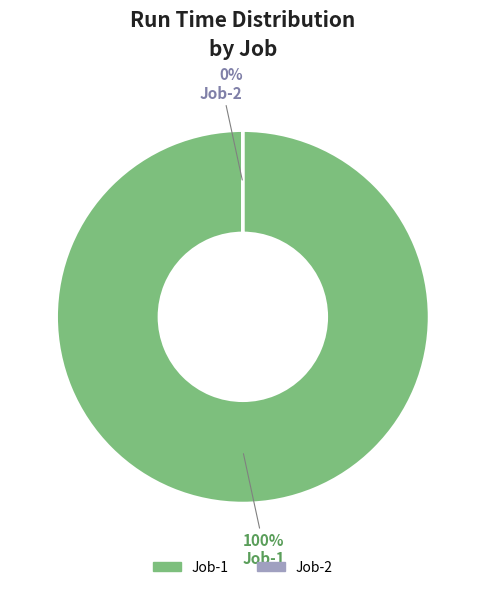

What is the largest slice in the pie chart?

Job-1